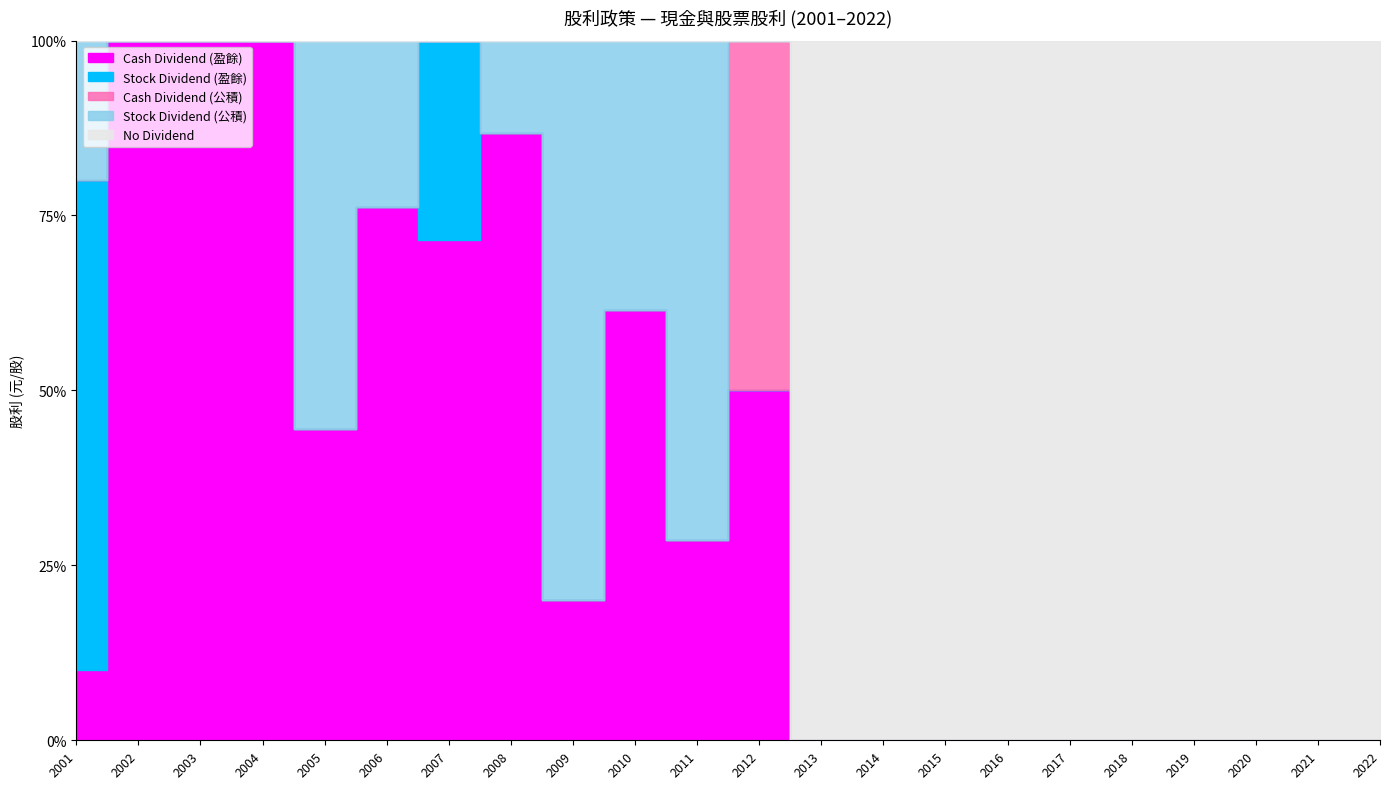

Reading left to right, list all the values displayed in this chart.

Cash Dividend (盈餘): 0.2	0.4	0.3	0.2	0.8	3.2	2.5	3.3	0.2	0.8	0.2	0.5	0.0	0.0	0.0	0.0	0.0	0.0	0.0	0.0	0.0	0.0
Stock Dividend (盈餘): 1.4	0.0	0.0	0.0	0.0	0.0	1.0	0.0	0.0	0.0	0.0	0.0	0.0	0.0	0.0	0.0	0.0	0.0	0.0	0.0	0.0	0.0
Cash Dividend (公積): 0.0	0.0	0.0	0.0	0.0	0.0	0.0	0.0	0.0	0.0	0.0	0.5	0.0	0.0	0.0	0.0	0.0	0.0	0.0	0.0	0.0	0.0
Stock Dividend (公積): 0.4	0.0	0.0	0.0	1.0	1.0	0.0	0.5	1.0	0.5	0.5	0.0	0.0	0.0	0.0	0.0	0.0	0.0	0.0	0.0	0.0	0.0